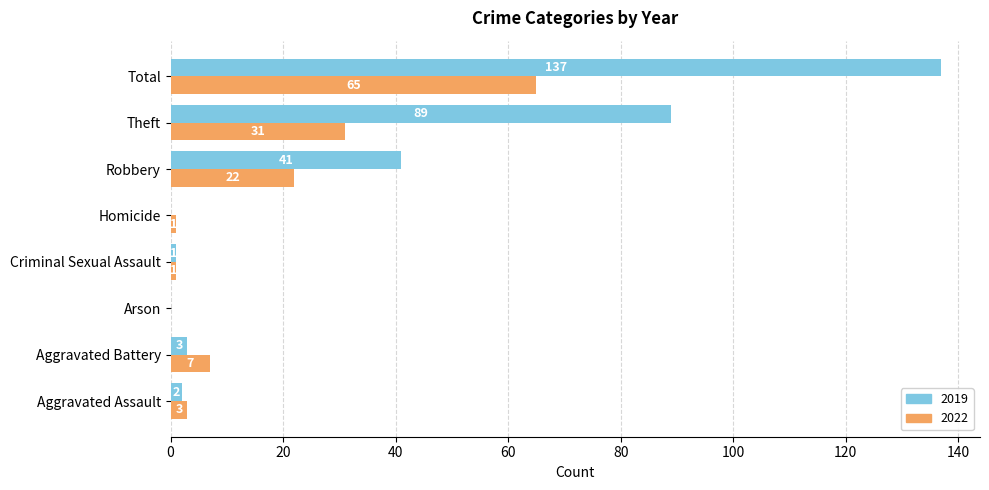

Is it true that 2022 equals 0 at Arson?

True